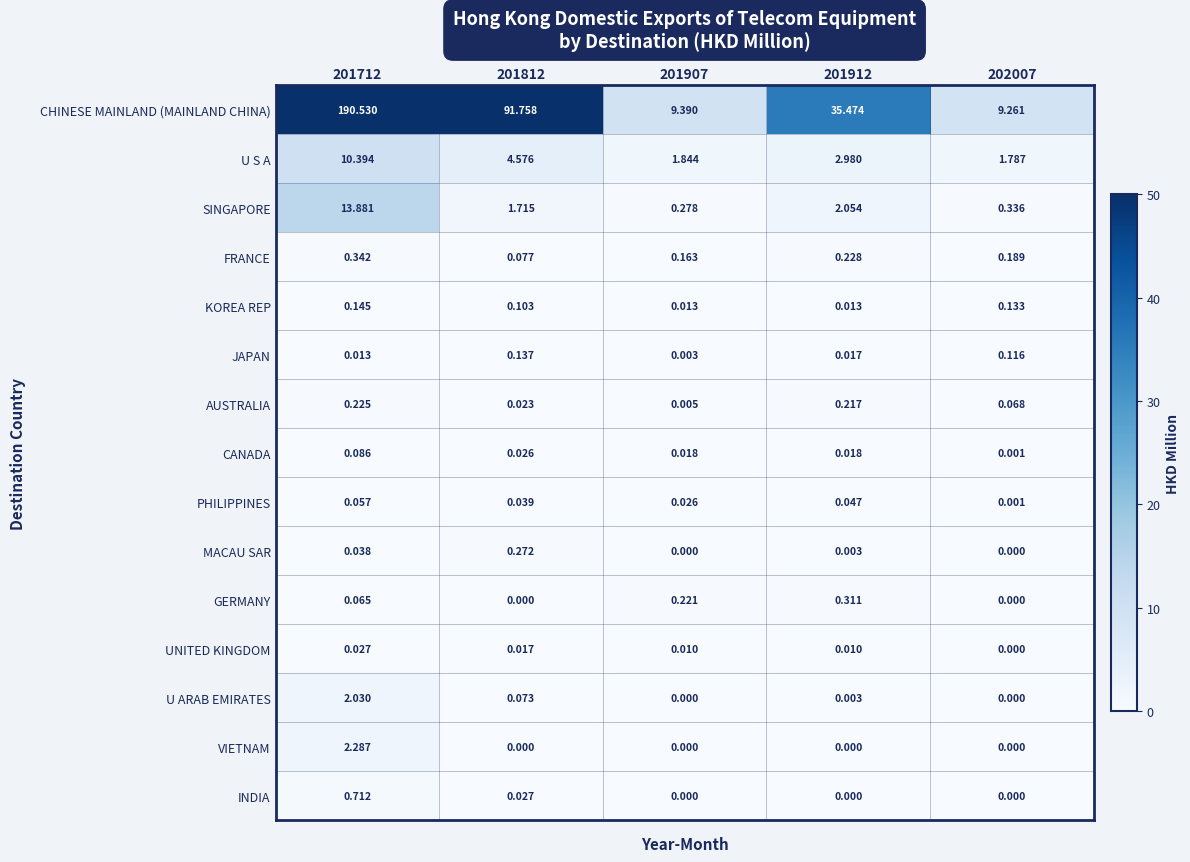

Which has a higher value, 201712 or 201907?

201712